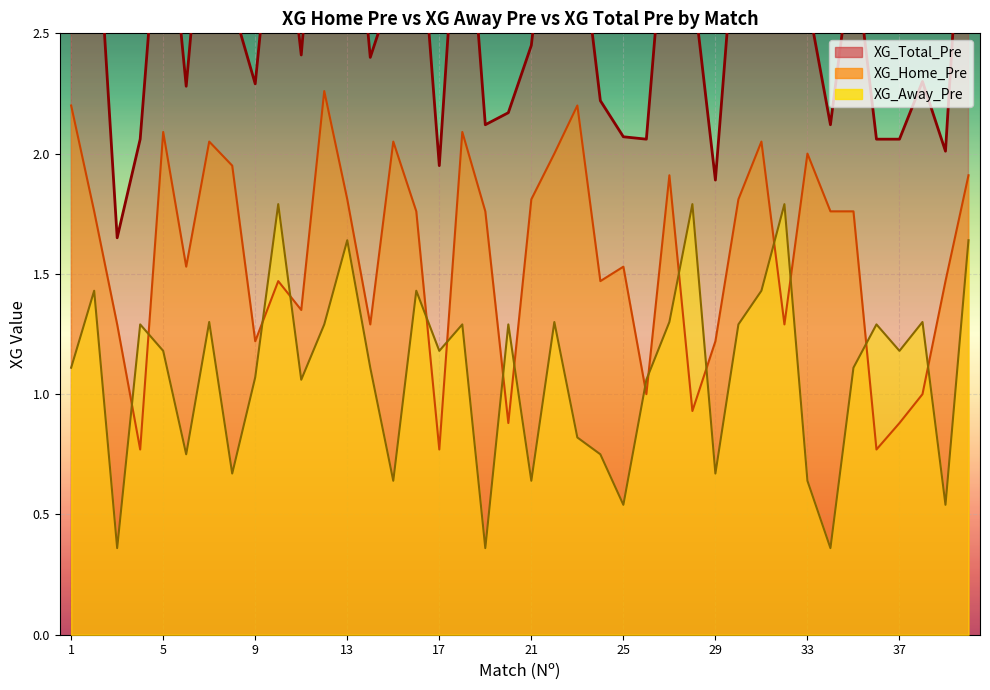

The XG_Away_Pre (line) series shows 1.8 at 21. True or false?

False